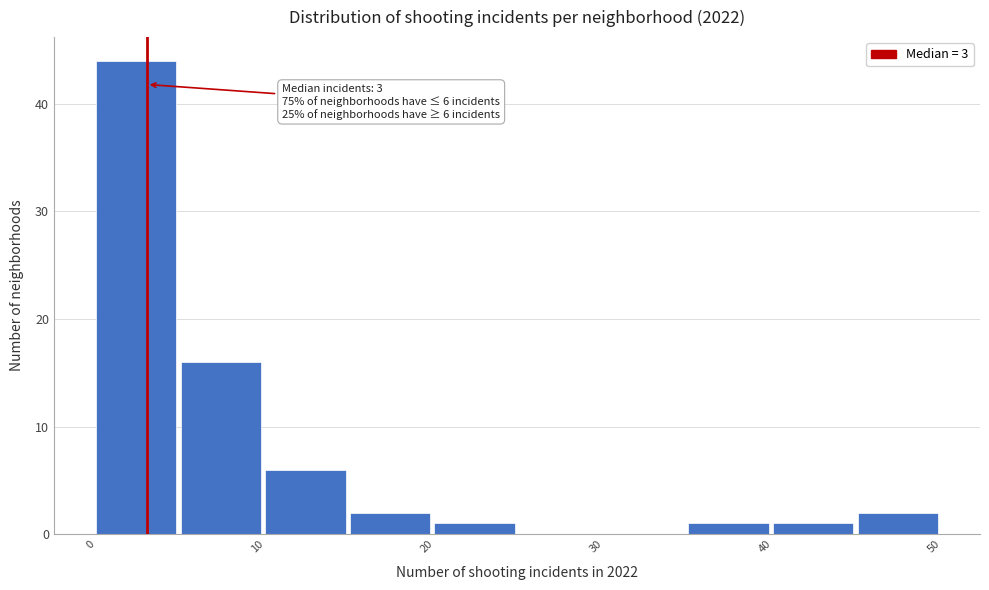

Over which range of the x-axis is the bar tallest?

0 to 5